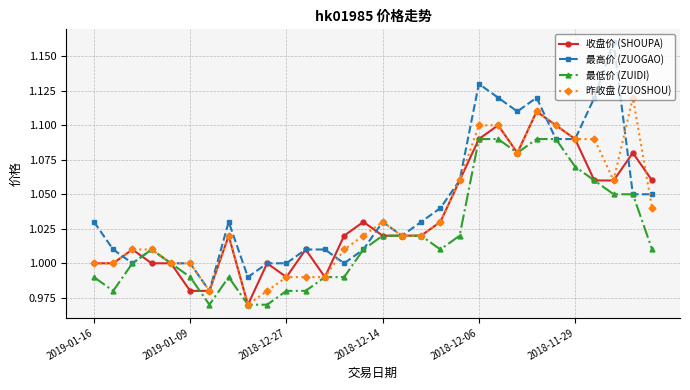

Does the chart have visible grid lines?

Yes